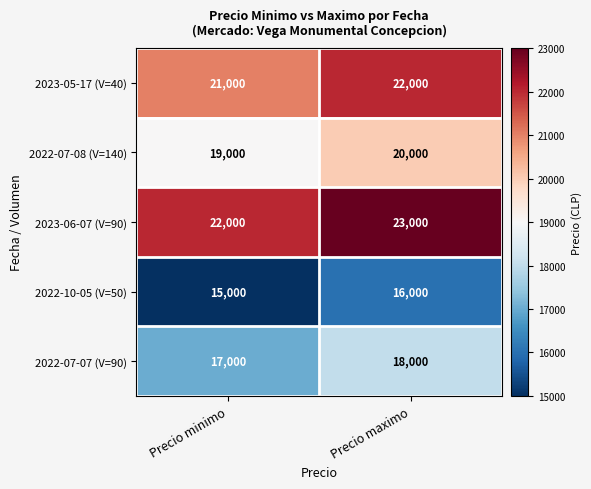

What is the sum of all 2023-06-07 (V=90) values?

45000